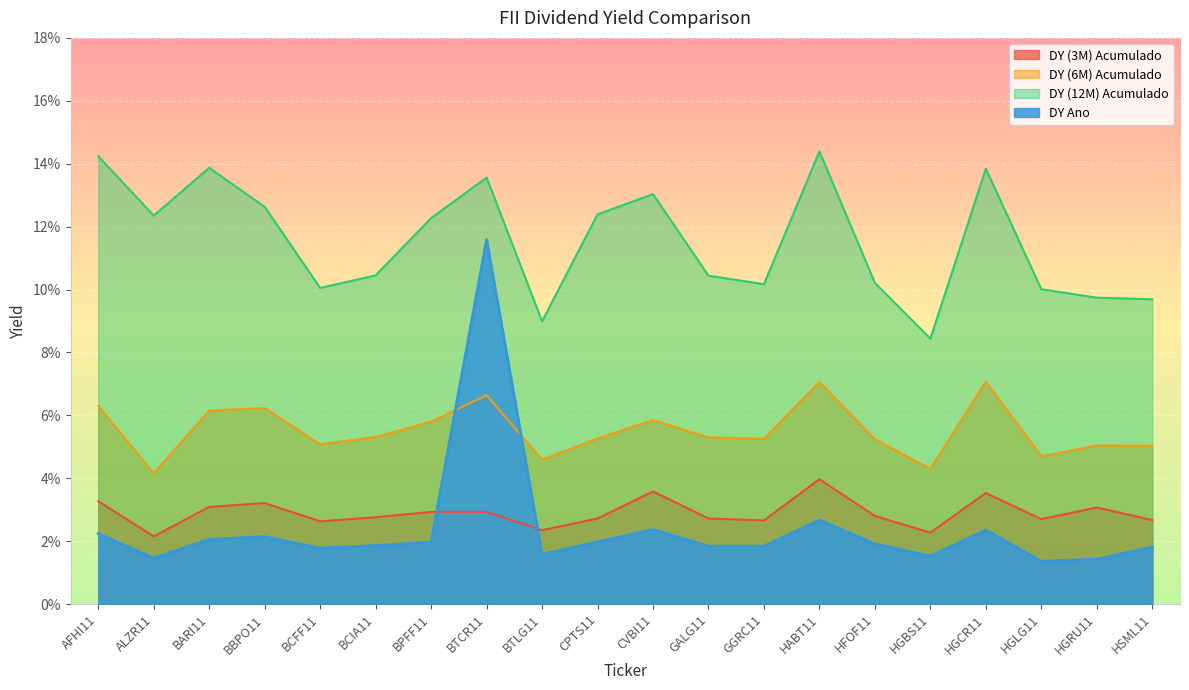

Reading right to left, list all the values displayed in this chart.

DY (3M) Acumulado: HSML11=0.0	HGRU11=0.0	HGLG11=0.0	HGCR11=0.0	HGBS11=0.0	HFOF11=0.0	HABT11=0.0	GGRC11=0.0	GALG11=0.0	CVBI11=0.0	CPTS11=0.0	BTLG11=0.0	BTCR11=0.0	BPFF11=0.0	BCIA11=0.0	BCFF11=0.0	BBPO11=0.0	BARI11=0.0	ALZR11=0.0	AFHI11=0.0
DY (6M) Acumulado: HSML11=0.1	HGRU11=0.1	HGLG11=0.0	HGCR11=0.1	HGBS11=0.0	HFOF11=0.1	HABT11=0.1	GGRC11=0.1	GALG11=0.1	CVBI11=0.1	CPTS11=0.1	BTLG11=0.0	BTCR11=0.1	BPFF11=0.1	BCIA11=0.1	BCFF11=0.1	BBPO11=0.1	BARI11=0.1	ALZR11=0.0	AFHI11=0.1
DY (12M) Acumulado: HSML11=0.1	HGRU11=0.1	HGLG11=0.1	HGCR11=0.1	HGBS11=0.1	HFOF11=0.1	HABT11=0.1	GGRC11=0.1	GALG11=0.1	CVBI11=0.1	CPTS11=0.1	BTLG11=0.1	BTCR11=0.1	BPFF11=0.1	BCIA11=0.1	BCFF11=0.1	BBPO11=0.1	BARI11=0.1	ALZR11=0.1	AFHI11=0.1
DY Ano: HSML11=0.0	HGRU11=0.0	HGLG11=0.0	HGCR11=0.0	HGBS11=0.0	HFOF11=0.0	HABT11=0.0	GGRC11=0.0	GALG11=0.0	CVBI11=0.0	CPTS11=0.0	BTLG11=0.0	BTCR11=0.1	BPFF11=0.0	BCIA11=0.0	BCFF11=0.0	BBPO11=0.0	BARI11=0.0	ALZR11=0.0	AFHI11=0.0